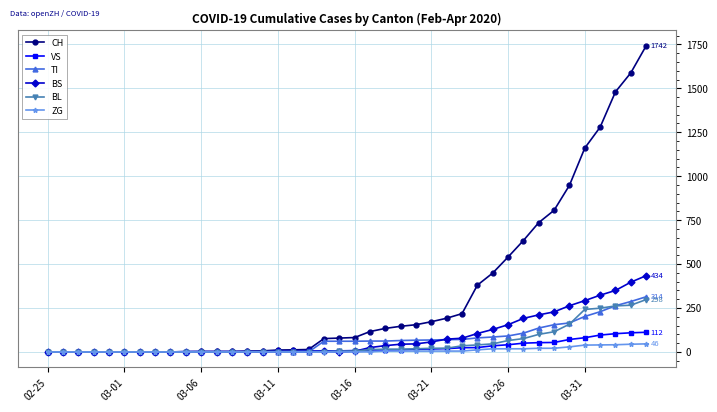

Which series has the largest total across all categories?

CH